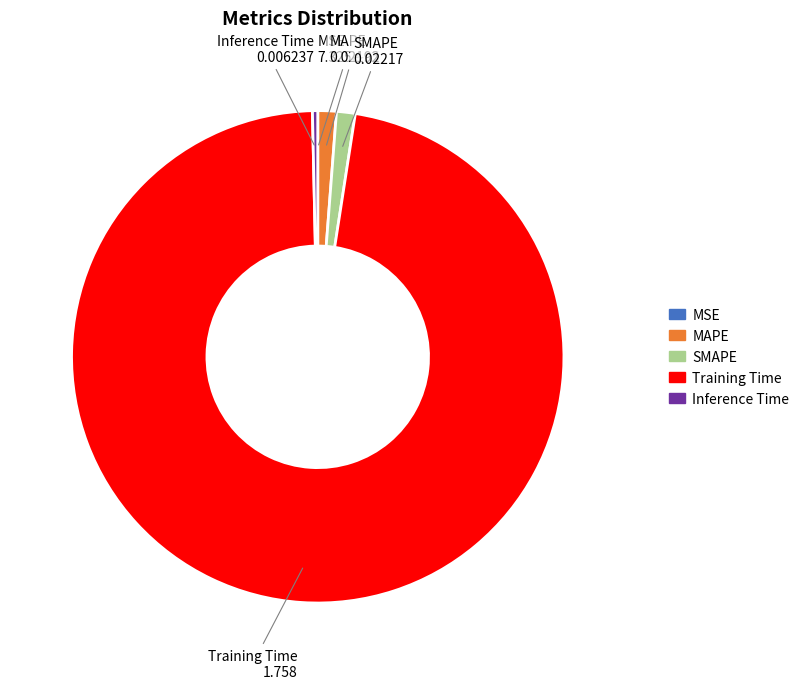

What is the largest slice in the pie chart?

Training Time